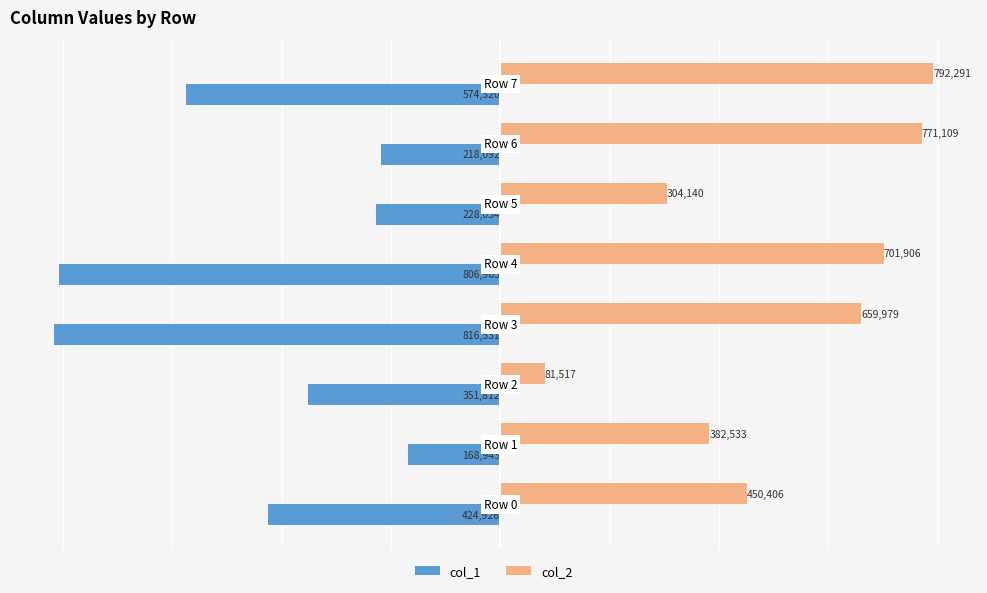

What is the sum of all col_1 values?

-3589621